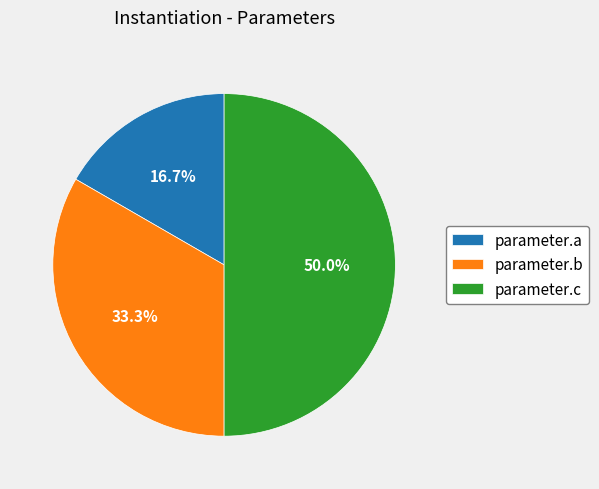

Rank the categories by value from lowest to highest.

parameter.a, parameter.b, parameter.c